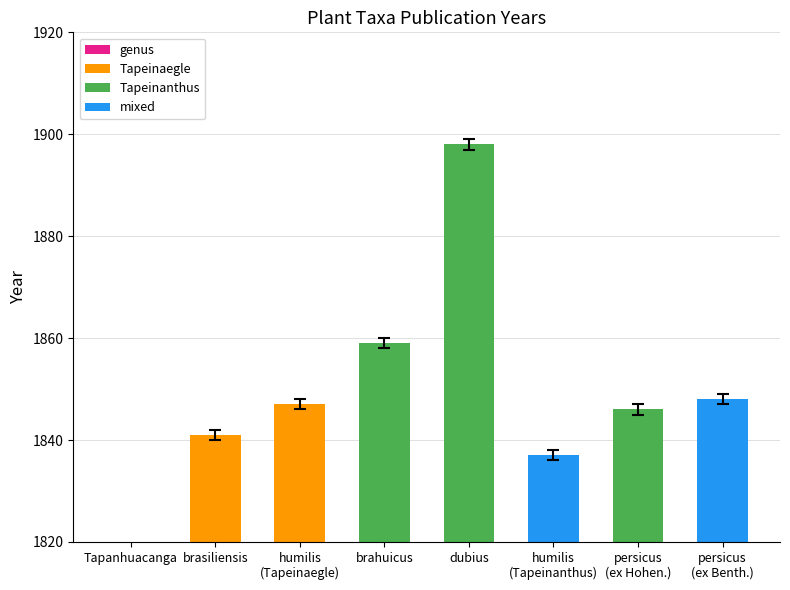

Reading left to right, transcribe all the data shown in this chart.

1788	1841	1847	1859	1898	1837	1846	1848